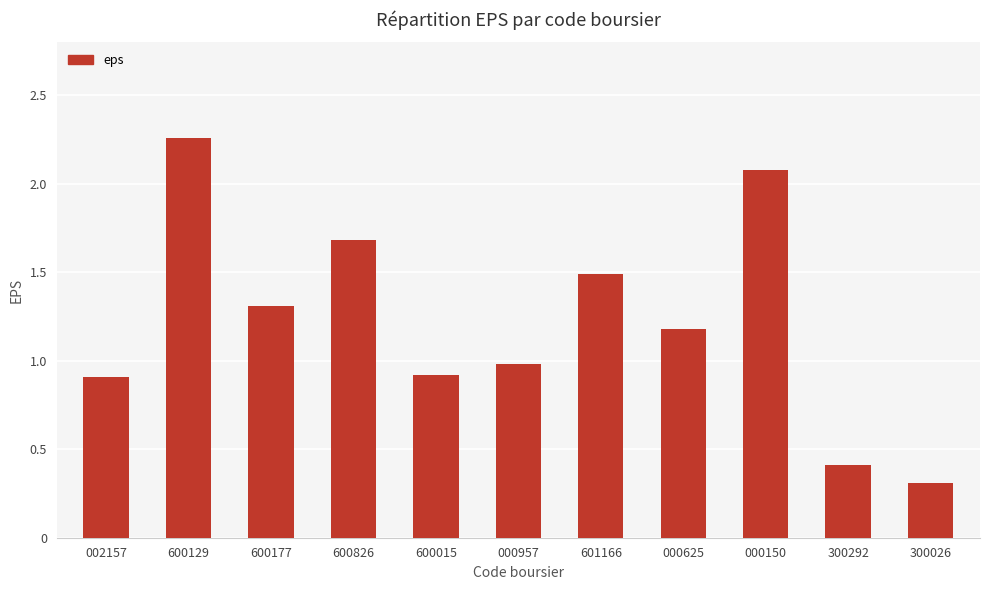

What position from the left is 300292?

10